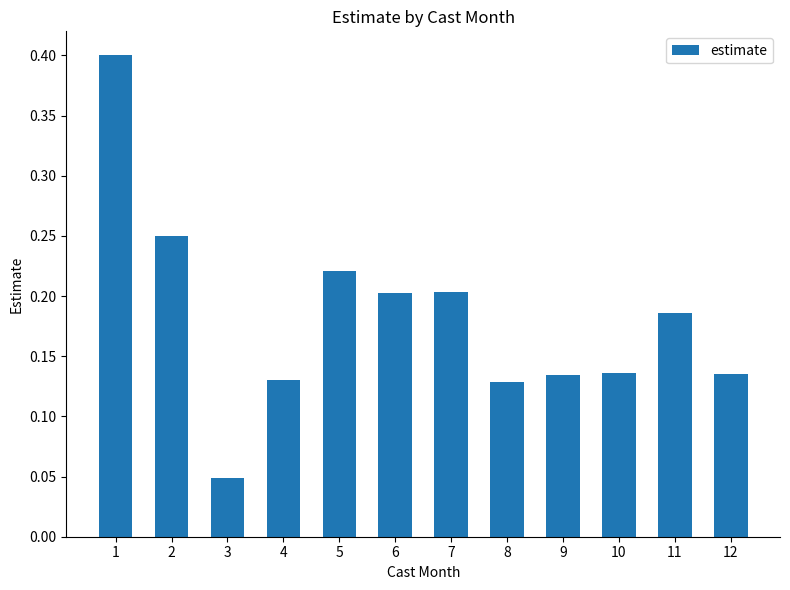

Which category has the lowest value across all series?

3